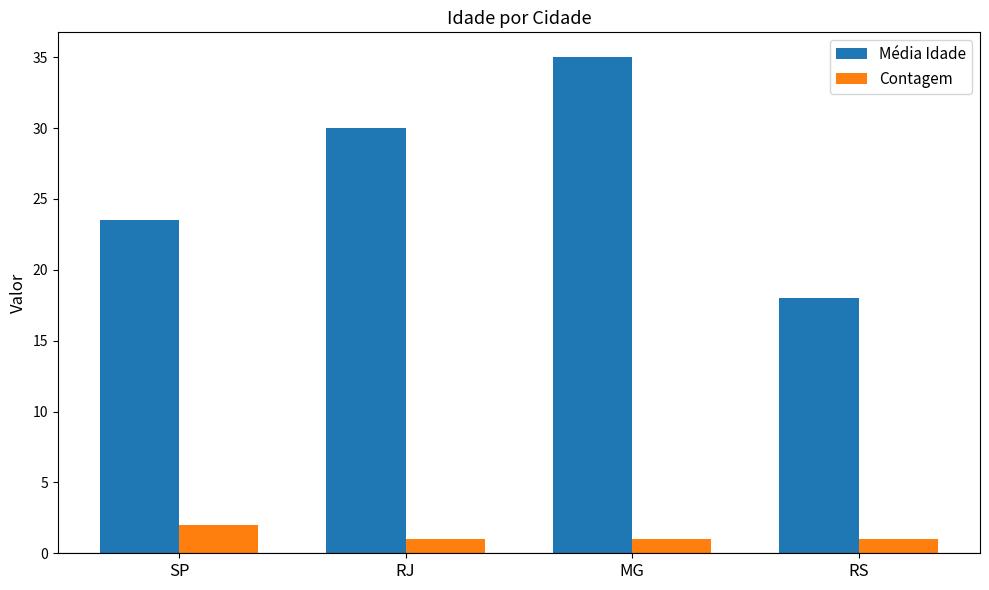

What is the difference between the second highest and minimum values in the Média Idade series?

12.0